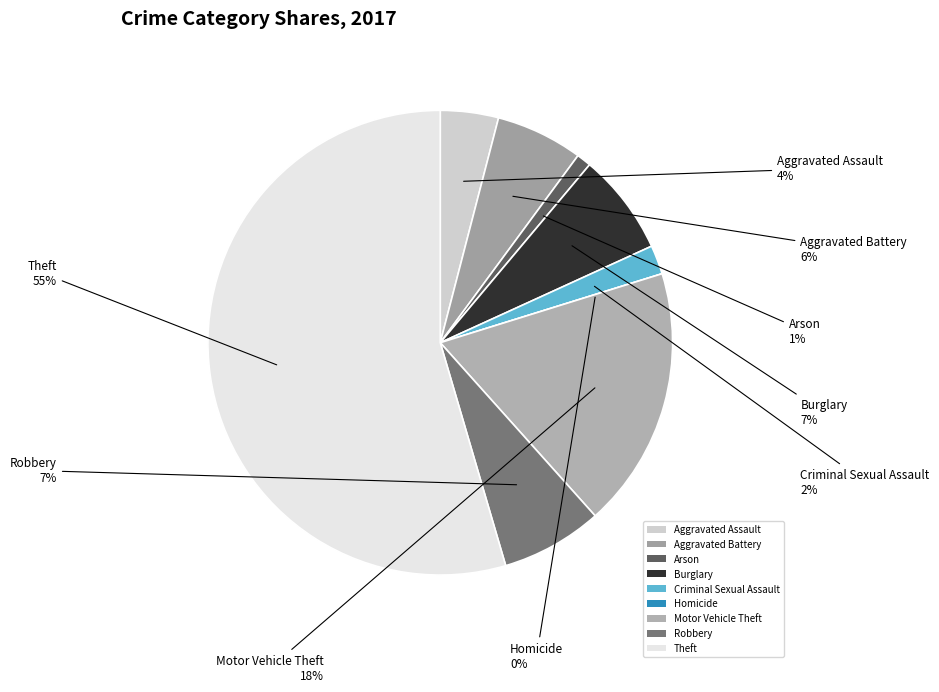

Between Robbery and Homicide, which is larger?

Robbery